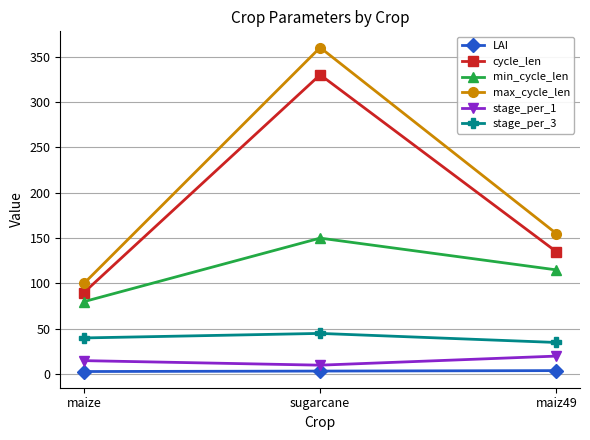

At which category is the sum across all series the highest?

sugarcane